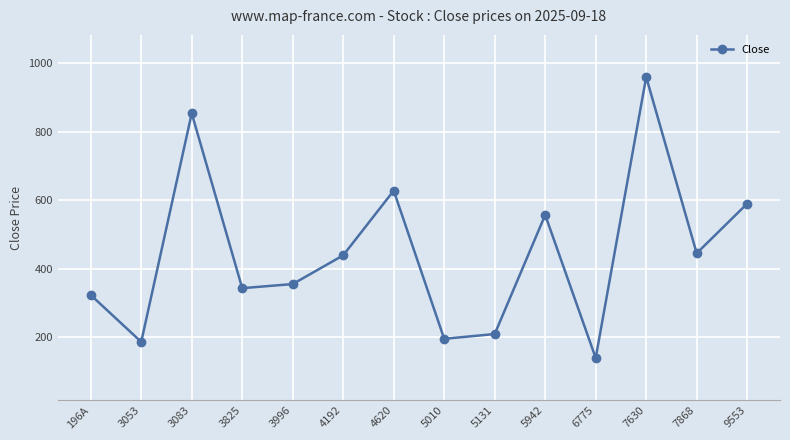

Where does the data first go above 439?

3083